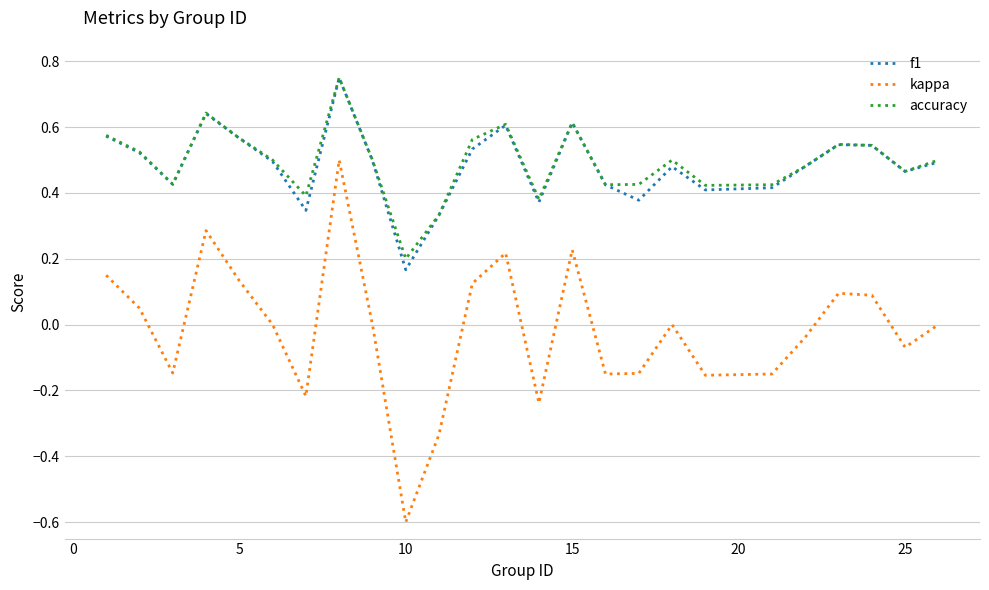

True or false: kappa and accuracy intersect in this chart.

False